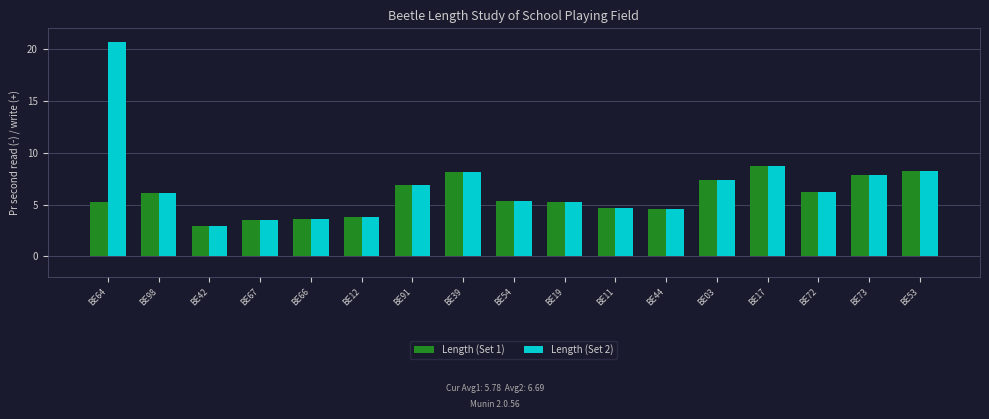

How many categories are shown in the chart?

17